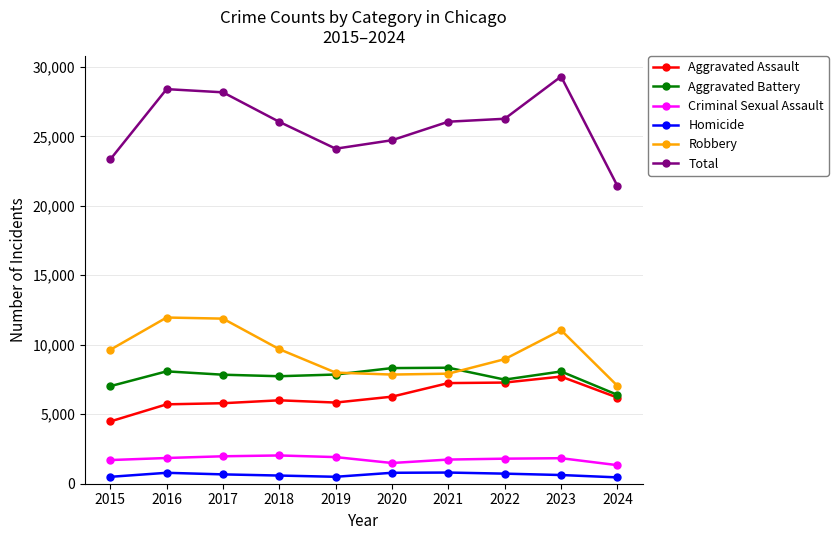

Is this an area chart (filled region under the line)?

No